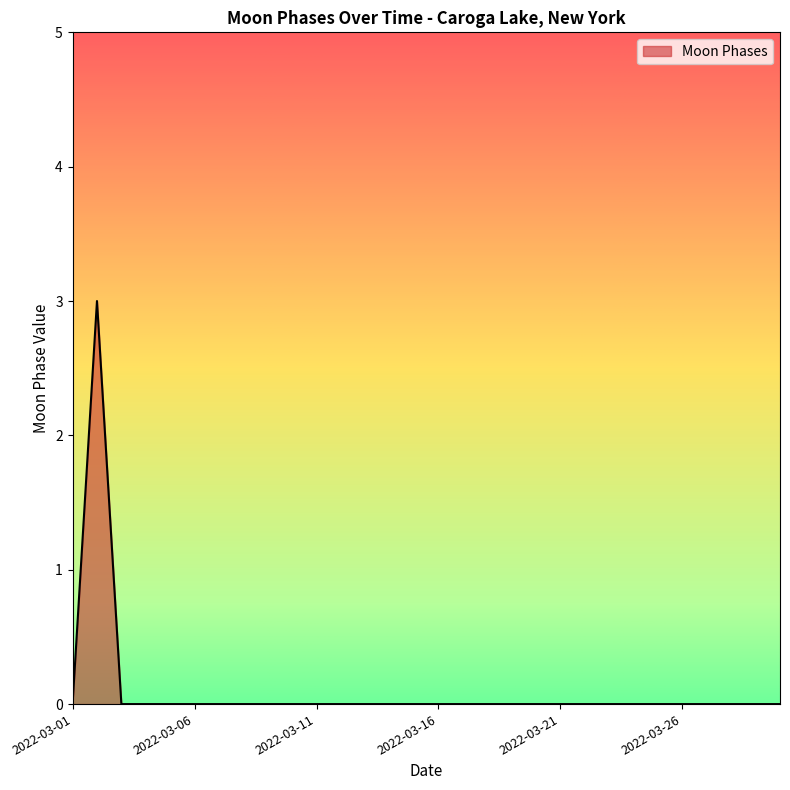

How many values are between 0 and 1?

29